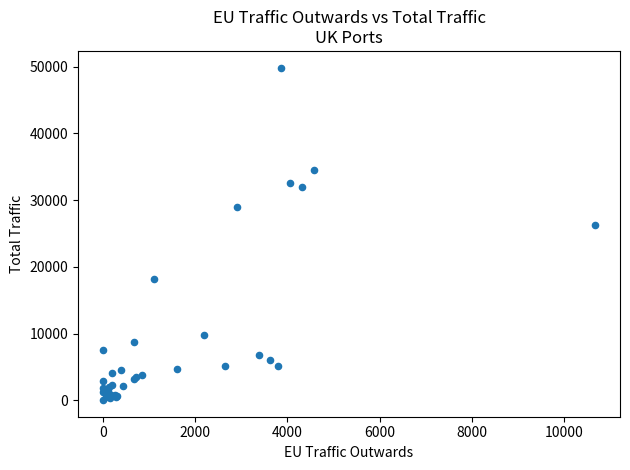

What Y value in the scatter plot is closest to 24963?

26222.7